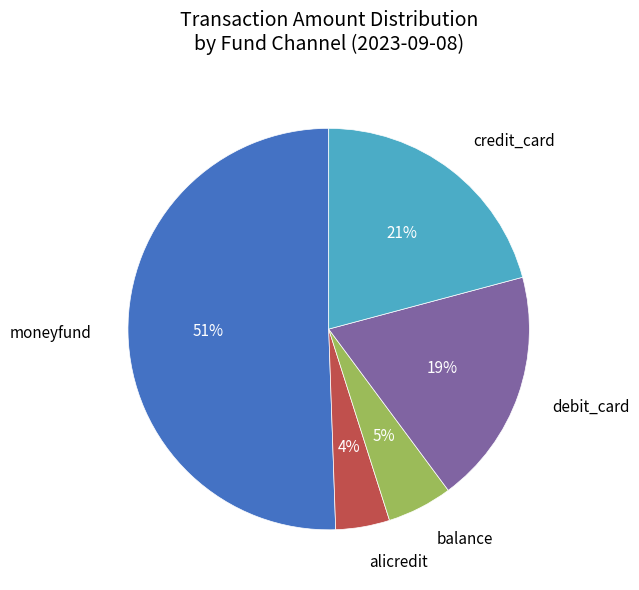

Approximately how many times larger is the value at debit_card compared to credit_card?

0.9